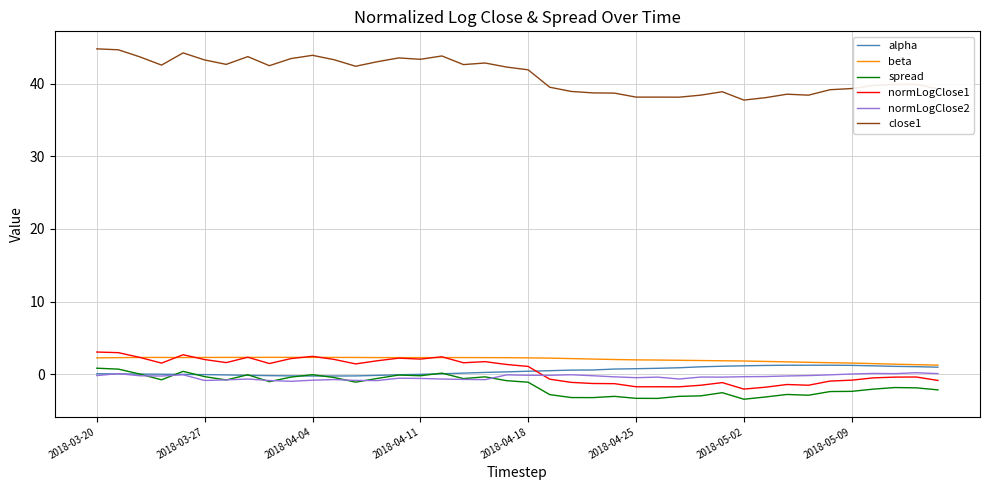

In alpha, how many points are higher than both neighbors (excluding endpoints)?

1